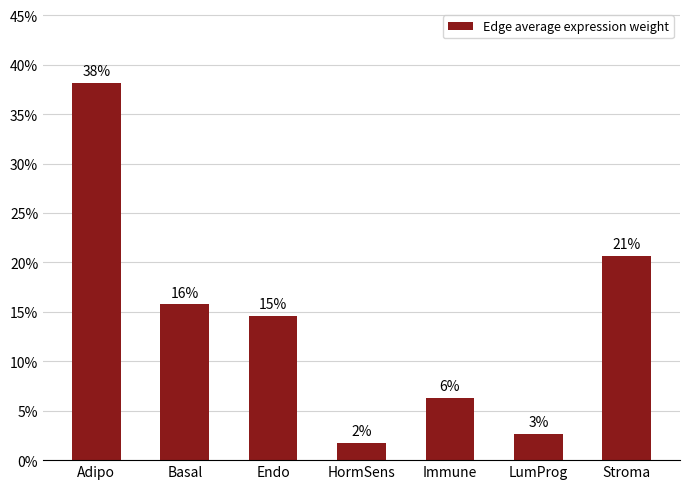

Is it true that the value at Stroma is 3082.2?

False